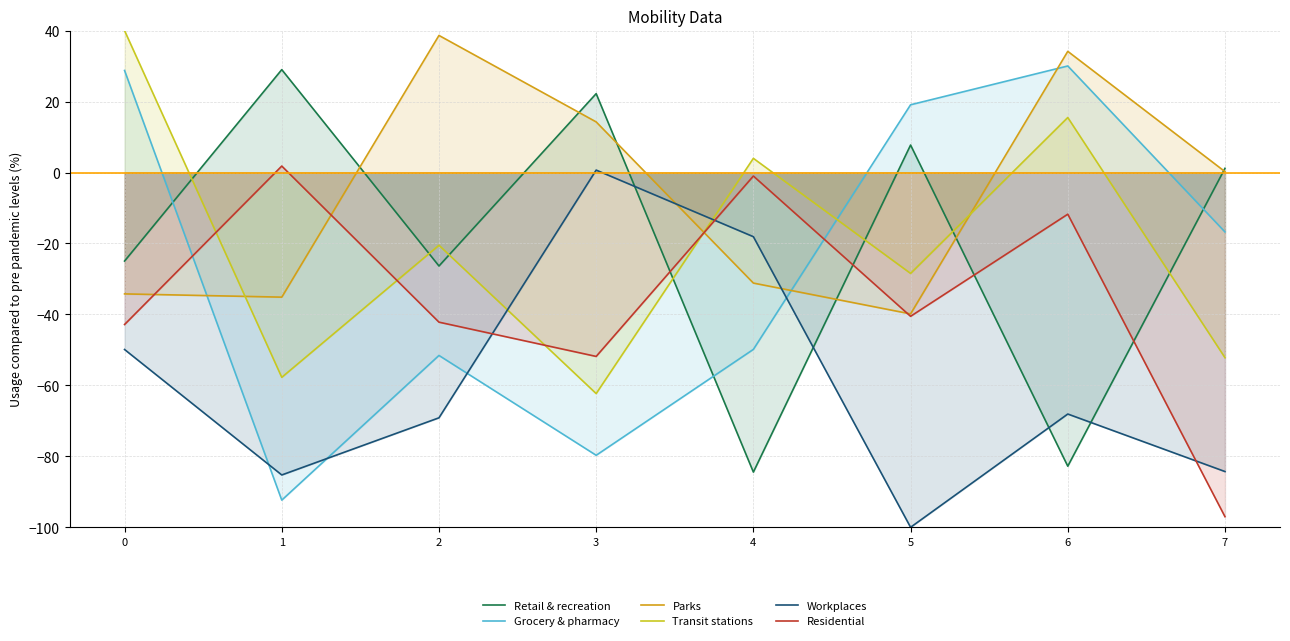

Between 1 and 6, which is larger?

1